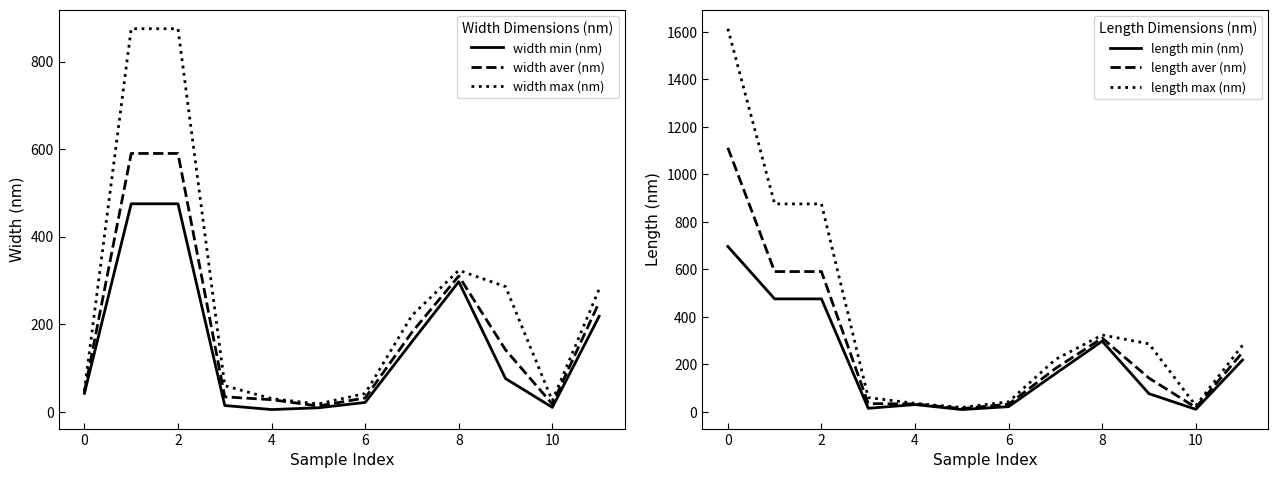

What is the average value of the length min (nm) series?

206.7